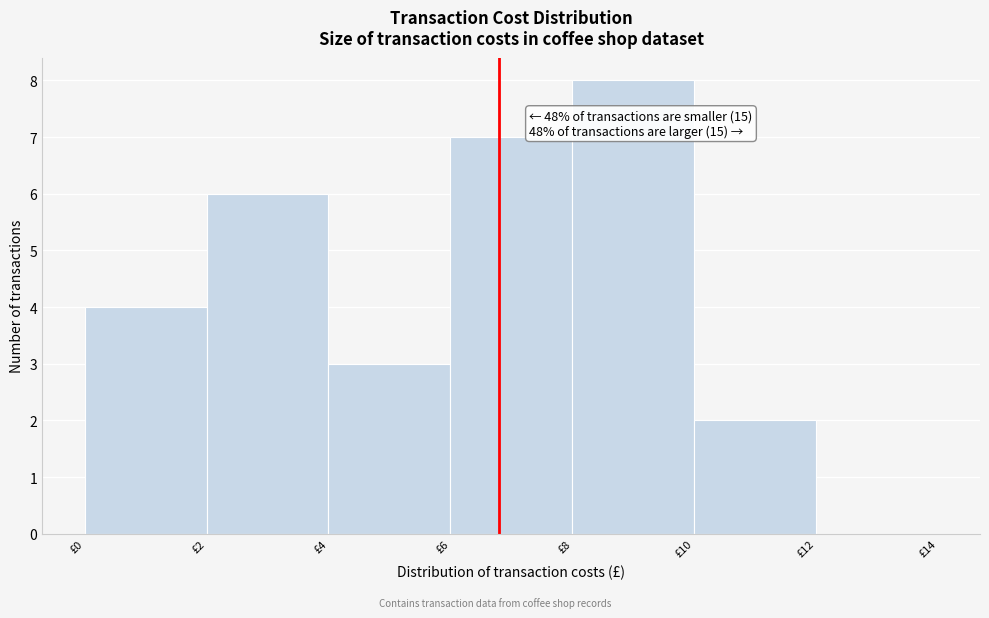

Over which range of the x-axis is the bar tallest?

8 to 10